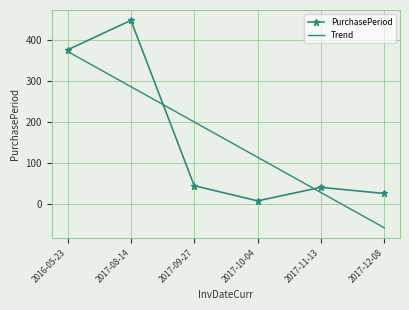

Is the value of PurchasePeriod at 2017-09-27 greater than the value of Trend at 2017-08-14?

No